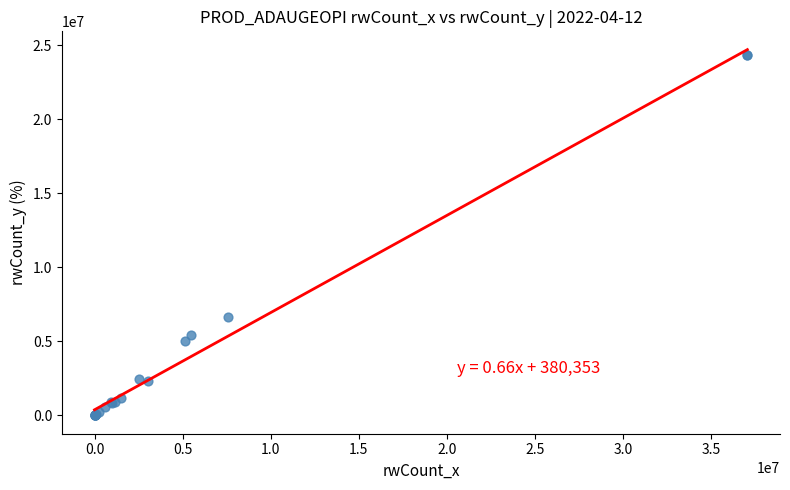

What Y value in the scatter plot is closest to 12182529?

6662483